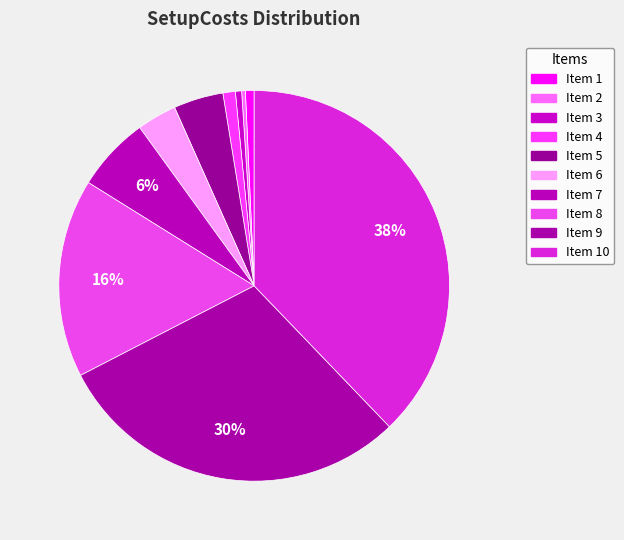

Does any single category account for the majority?

No